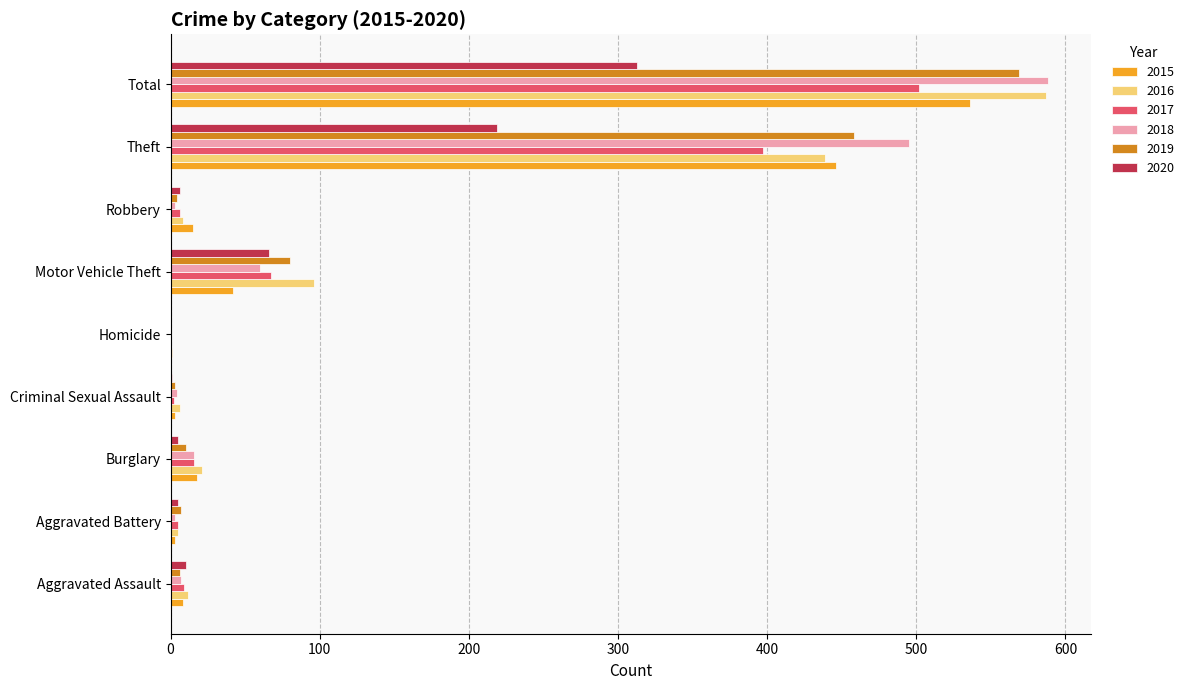

What is the sum of all 2018 values?

1176